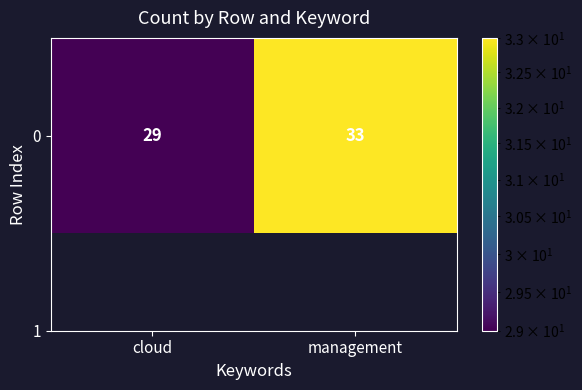

Which has a higher value, management or cloud?

management